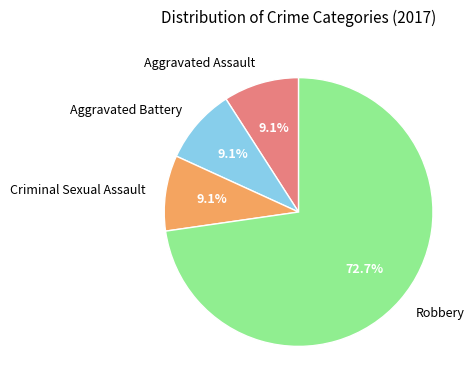

True or false: Aggravated Assault accounts for 1% of the total.

False